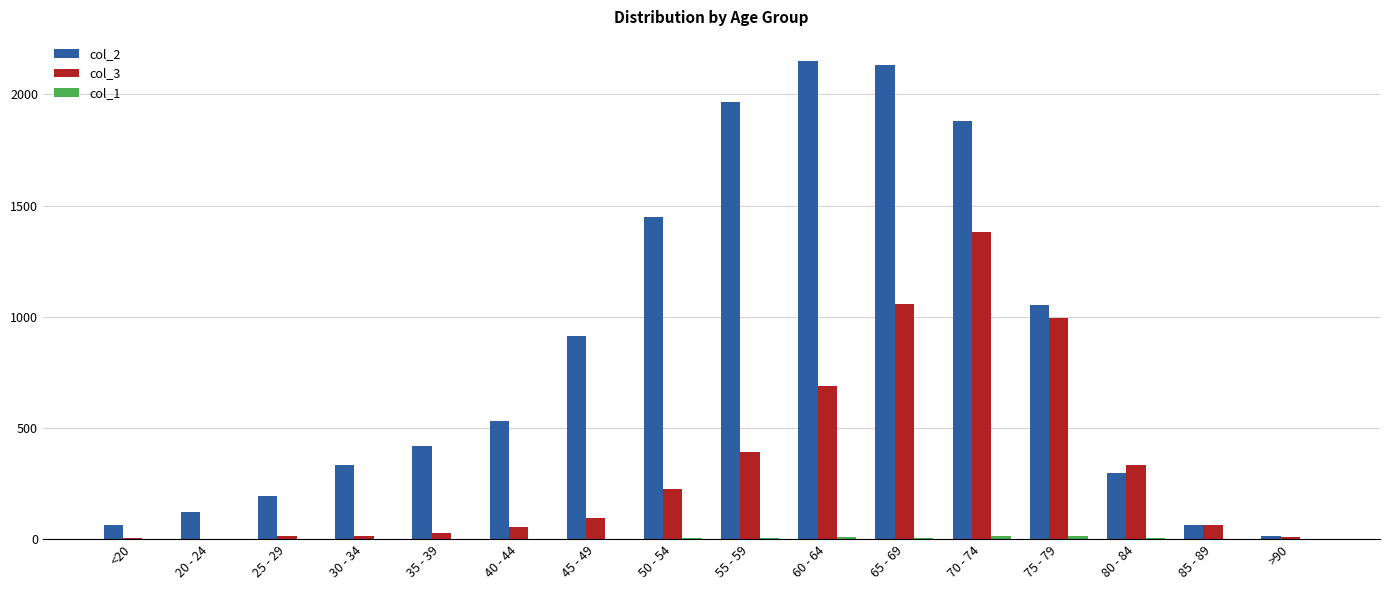

Count the number of categories in the chart.

16